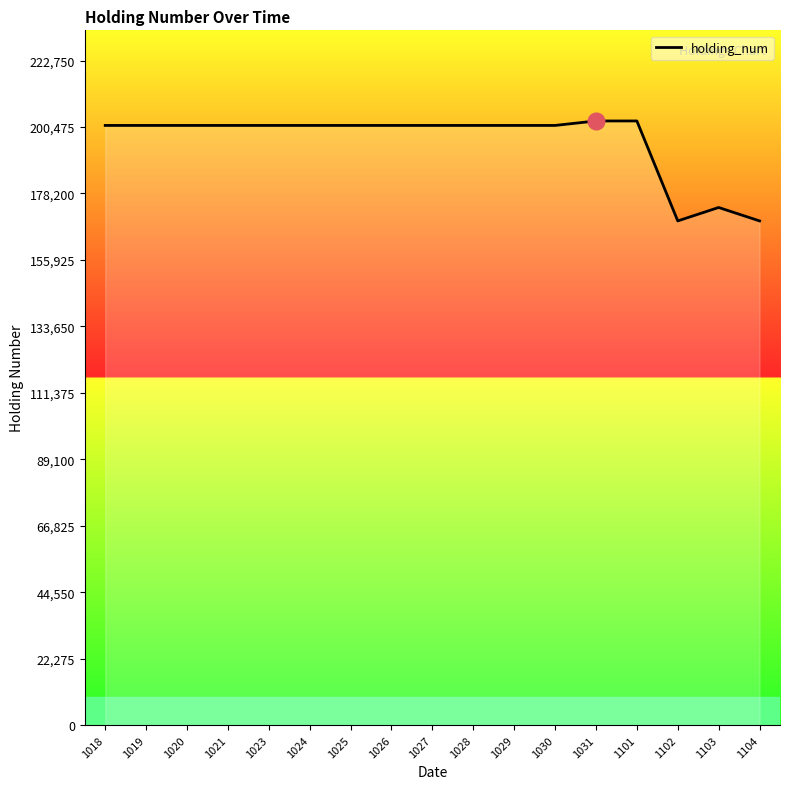

Is it true that the value at 1103 is 173500?

True